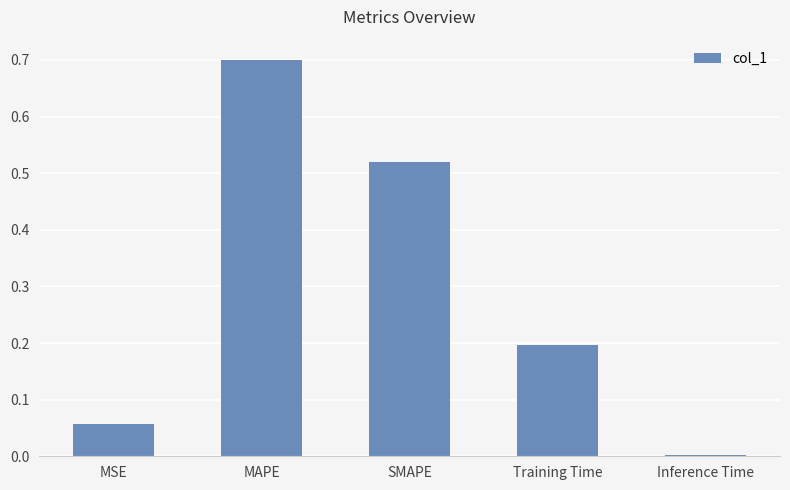

What is the change in value from Training Time to Inference Time?

-0.2